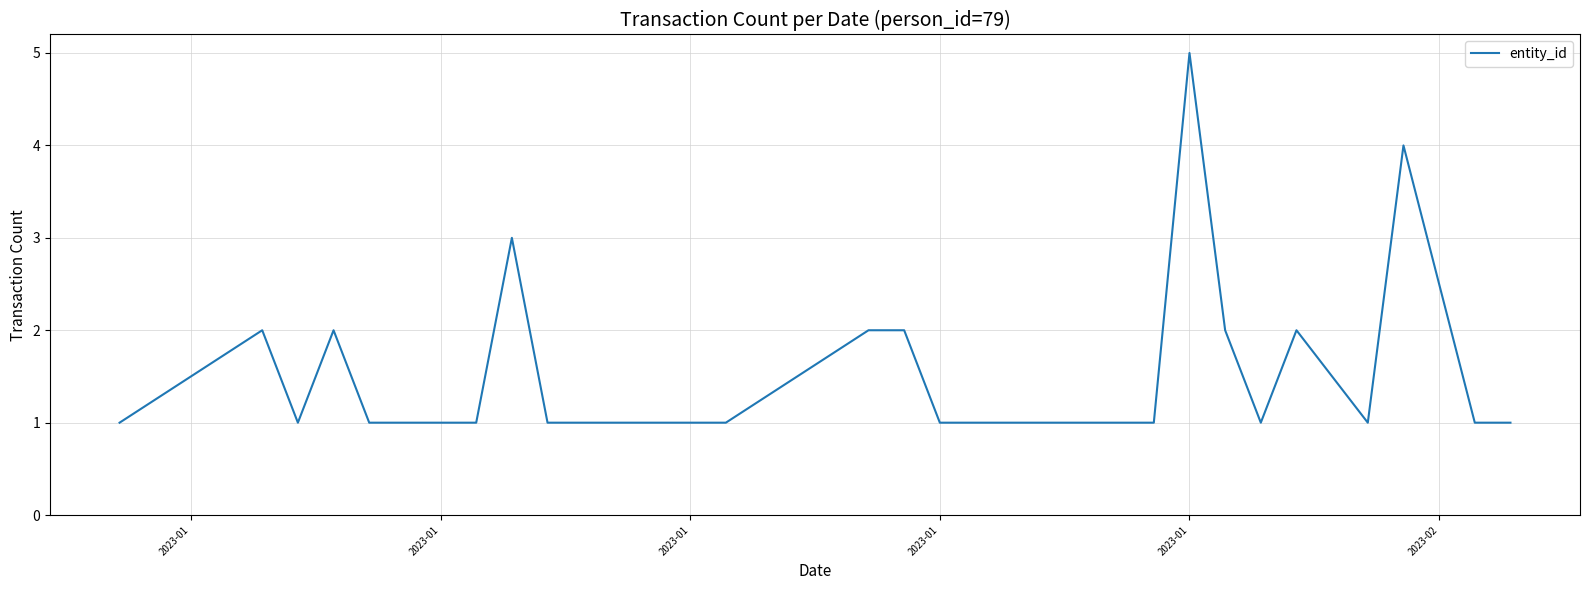

What is the greatest value displayed?

5